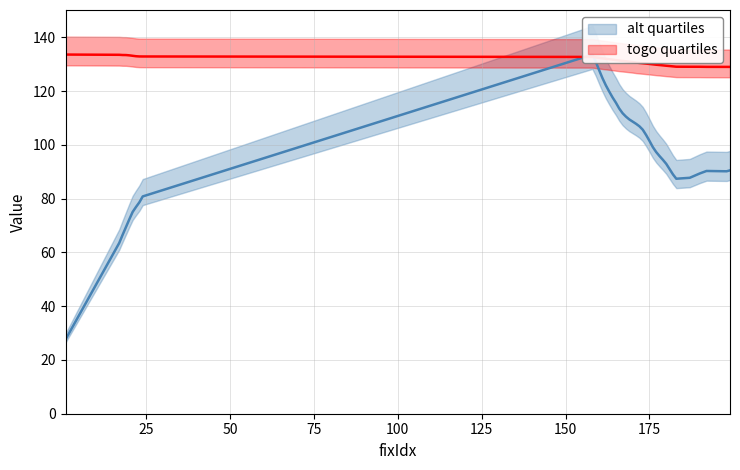

Reading right to left, list all the values displayed in this chart.

togo: 199=129.0	198=129.0	192=129.0	190=129.0	187=129.0	183=129.1	182=129.2	181=129.3	180=129.4	179=129.6	178=129.7	177=129.8	176=129.9	175=130.1	174=130.2	173=130.3	172=130.5	171=130.6	170=130.8	169=130.9	168=131.1	167=131.2	166=131.3	165=131.5	164=131.7	163=131.9	162=132.0	161=132.2	160=132.3	159=132.5	158=132.7	24=132.9	23=132.9	22=133.0	21=133.1	20=133.3	19=133.4	18=133.4	17=133.5	1=133.6
alt: 199=90.5	198=90.2	192=90.3	190=89.4	187=87.7	183=87.4	182=89.0	181=91.0	180=92.9	179=94.4	178=95.8	177=97.3	176=99.2	175=101.5	174=103.7	173=105.6	172=106.9	171=107.8	170=108.6	169=109.4	168=110.5	167=111.8	166=113.5	165=115.7	164=117.6	163=119.8	162=122.1	161=124.8	160=127.8	159=130.9	158=133.6	24=80.8	23=78.6	22=76.9	21=75.0	20=72.3	19=69.4	18=66.5	17=63.5	1=27.6